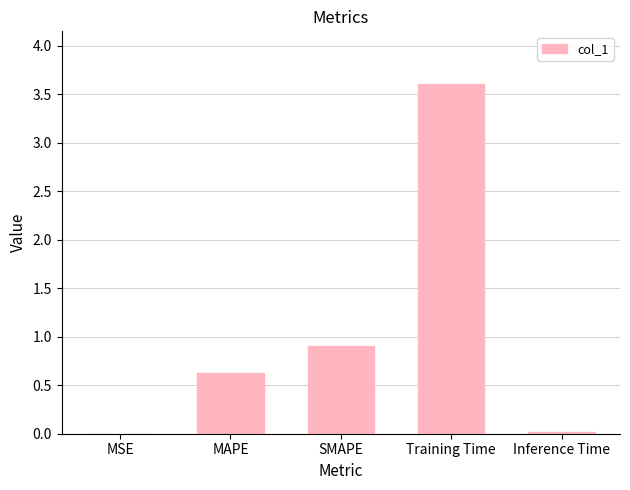

What is the greatest value displayed?

3.6